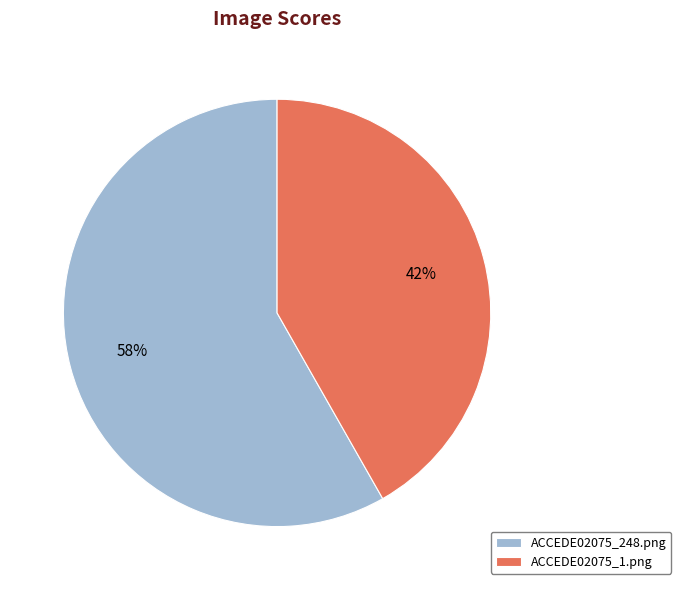

Is the sum of ACCEDE02075_248.png and ACCEDE02075_1.png greater than half?

Yes